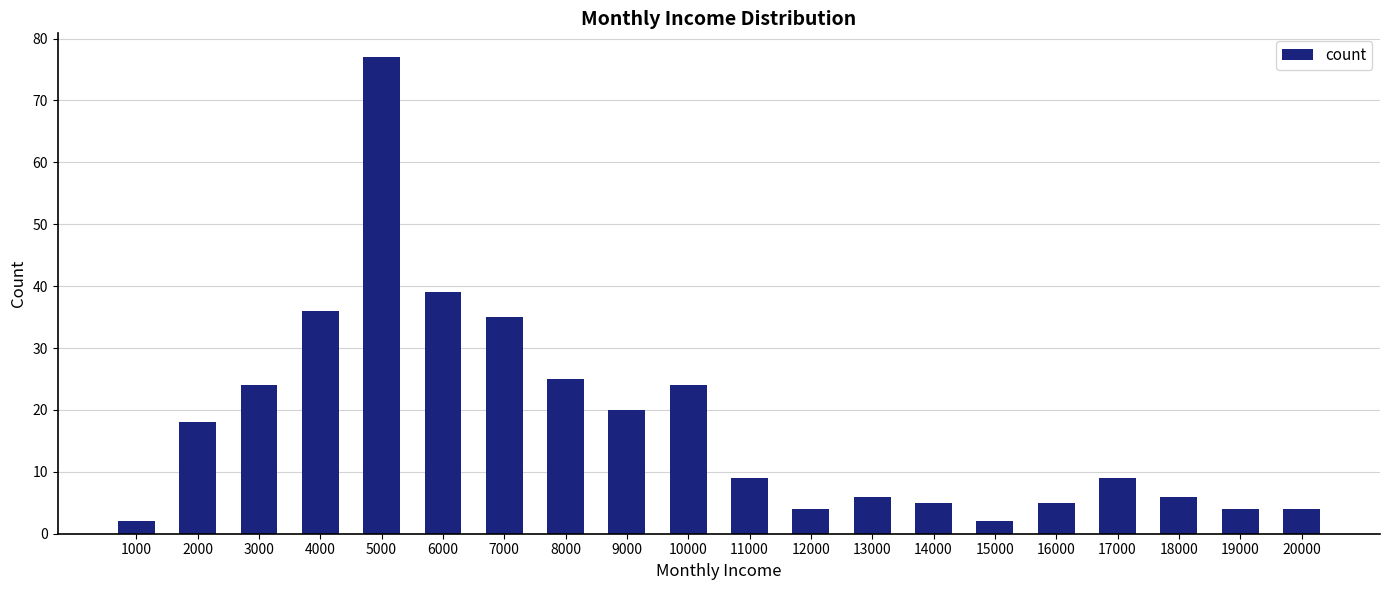

Does the chart contain any negative values?

No